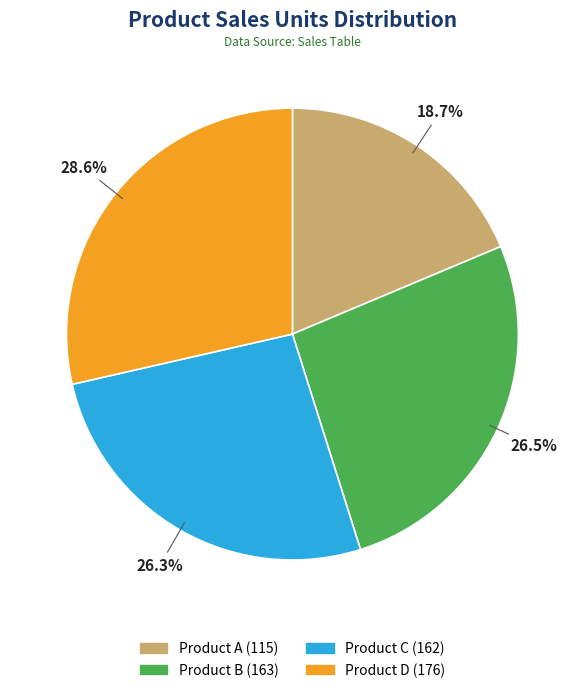

Which slice is the smallest?

Product A